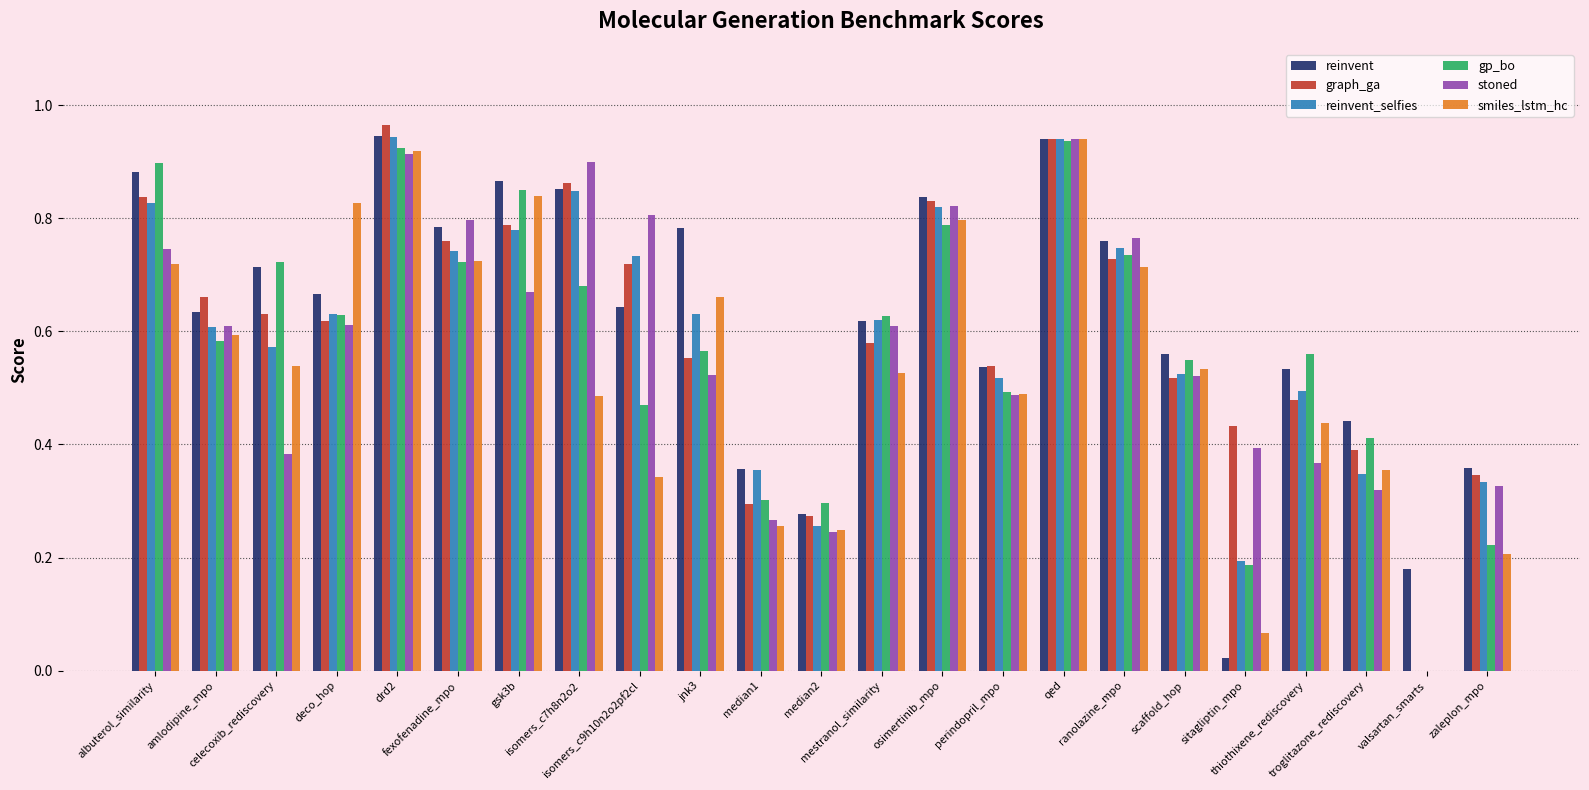

At which label does reinvent_selfies reach its minimum?

valsartan_smarts